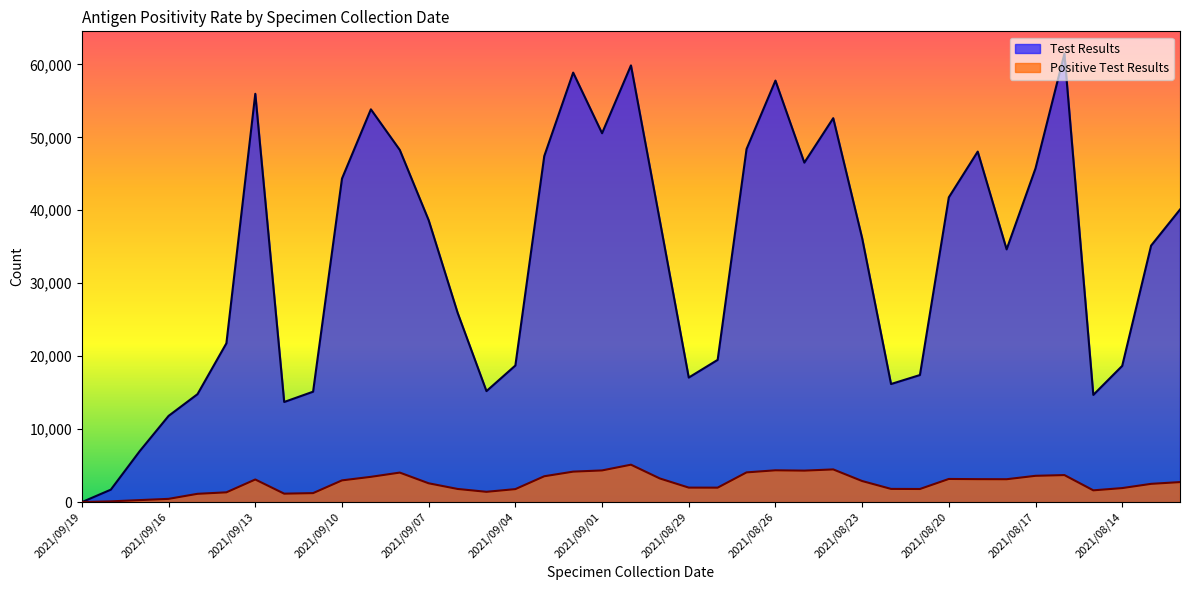

How many interior local valleys does the Test Results series have?

8